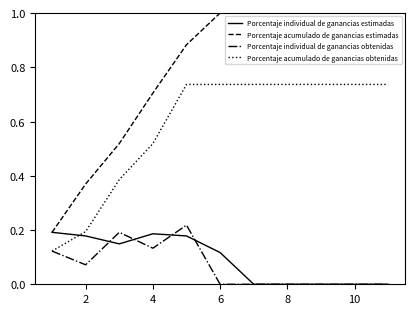

What is the maximum value shown in the chart?

1.0